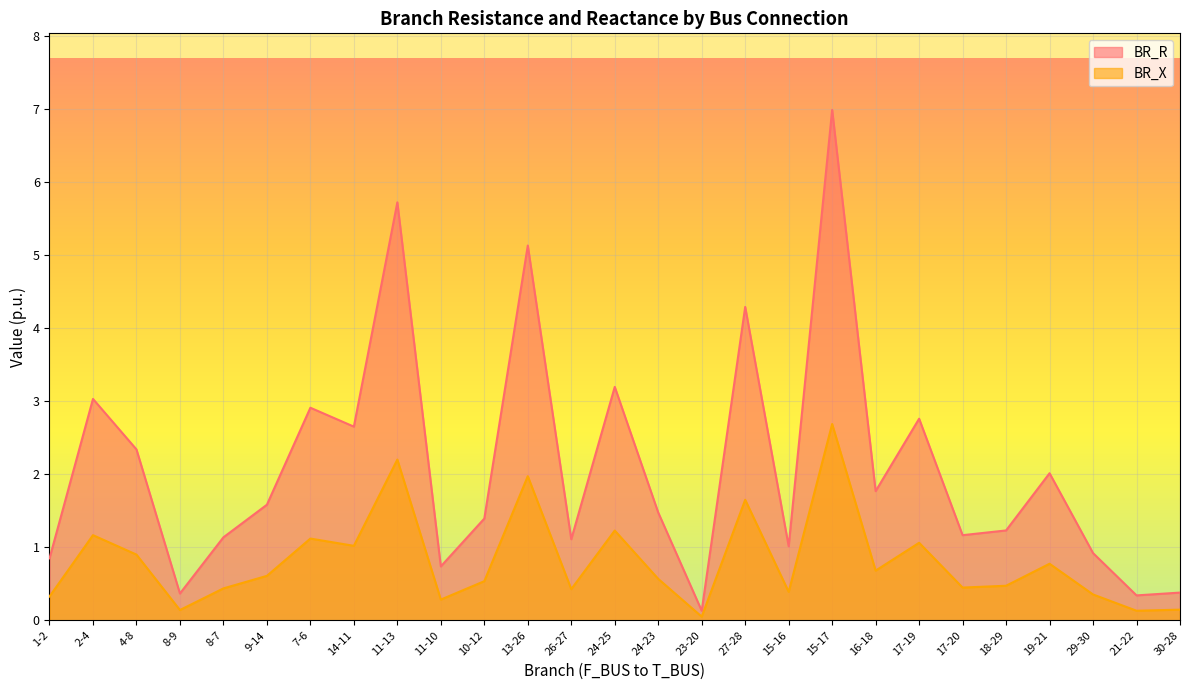

List the series in order of their overall mean, lowest first.

BR_X, BR_R